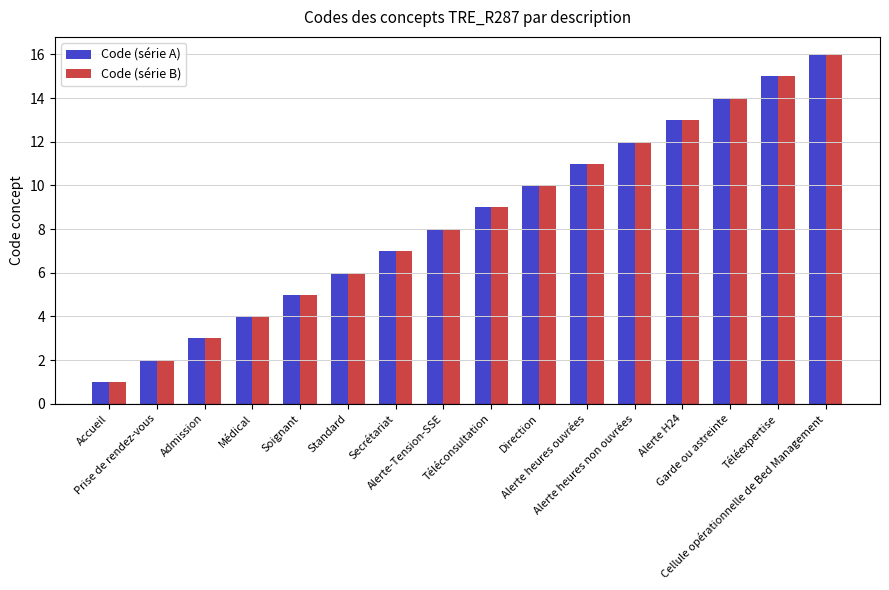

The value of Code (série A) at Accueil is 1. True or false?

True